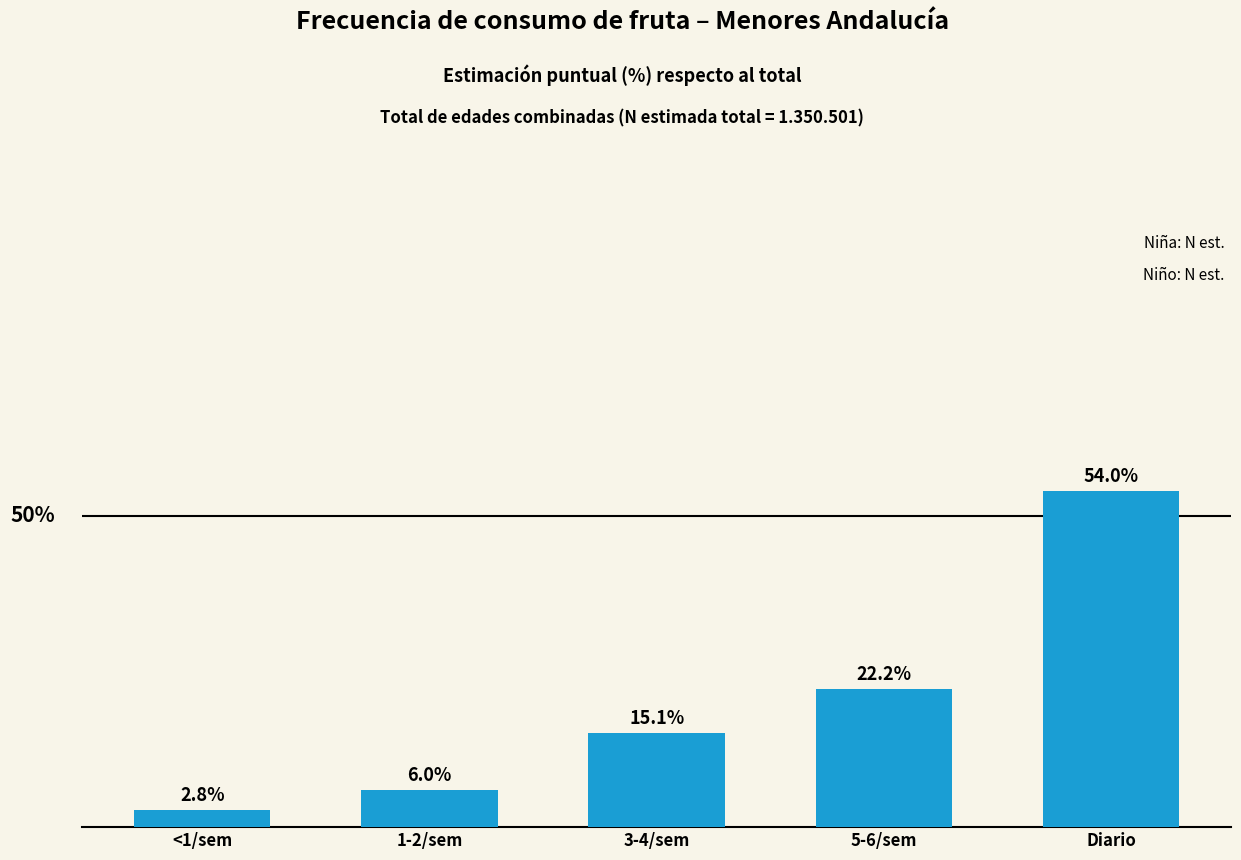

What is the label of the 5th bar from the left?

Diario